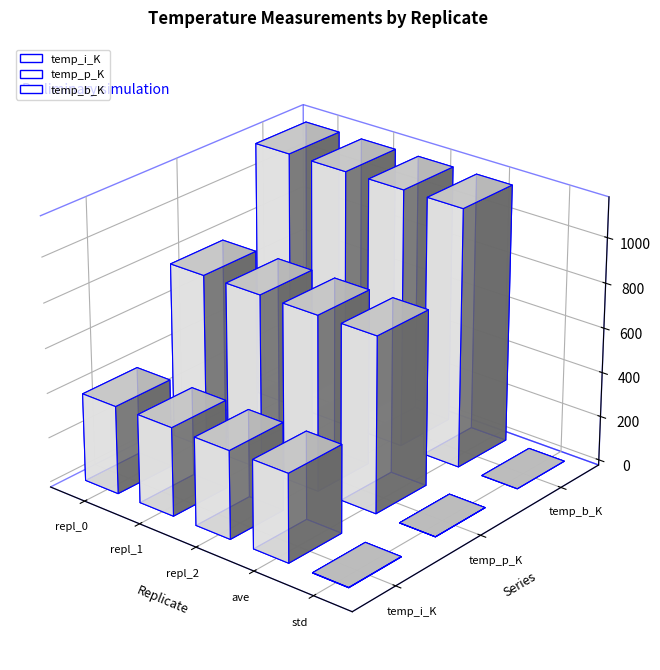

Where is temp_p_K nearest to the value 393?

std